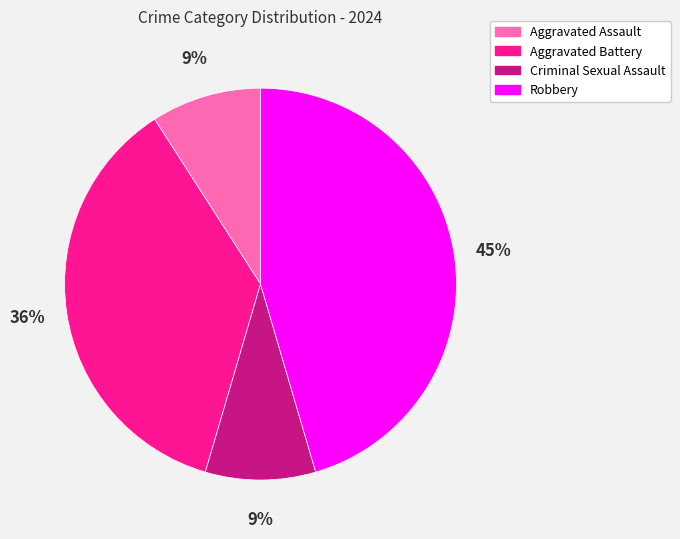

To the nearest percent, what is the average slice percentage?

25%